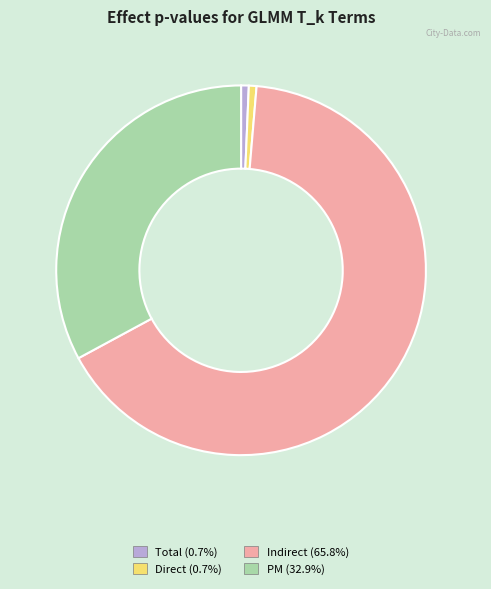

Is it true that Indirect is 59% of the pie?

False